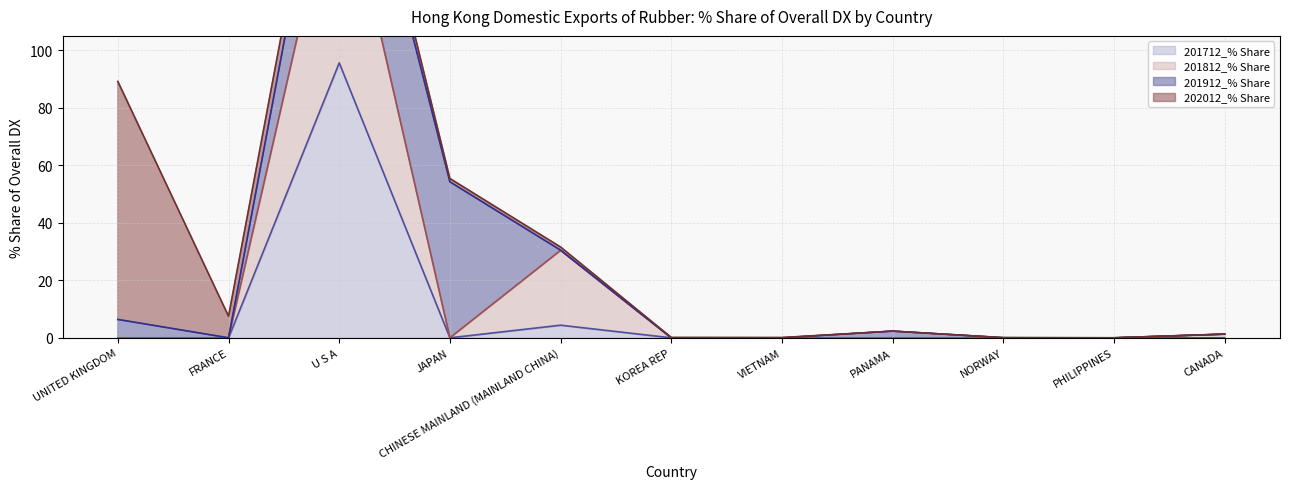

What is the average value of the 201812_% Share series?

18.2